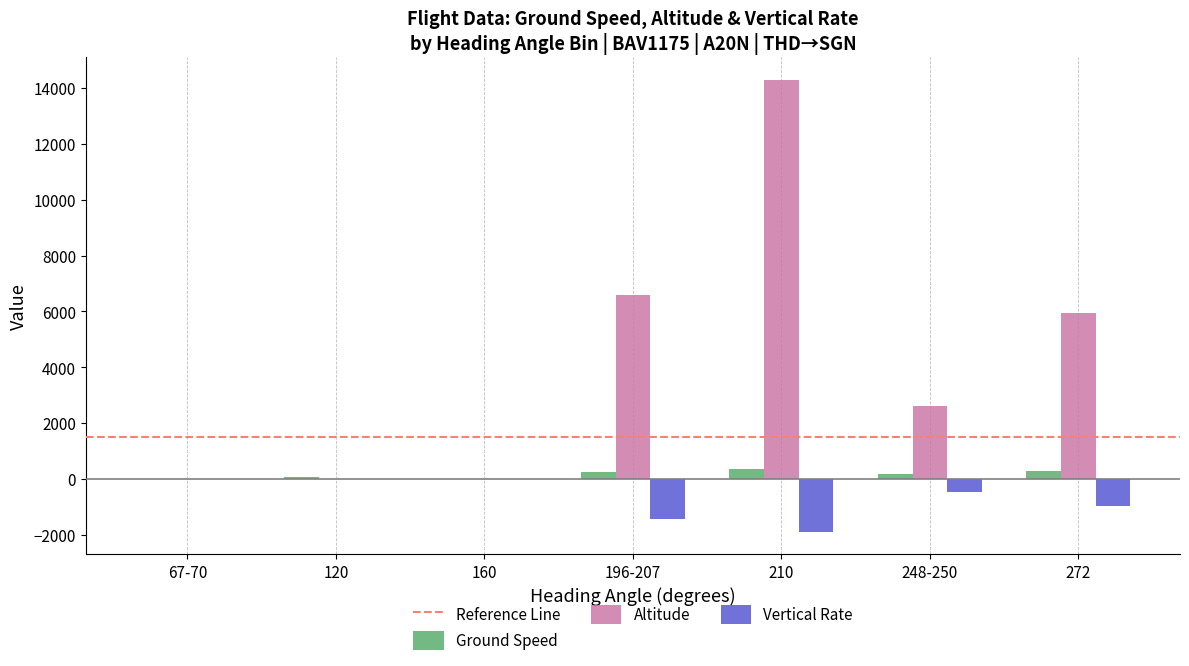

At which category is the sum across all series the highest?

210